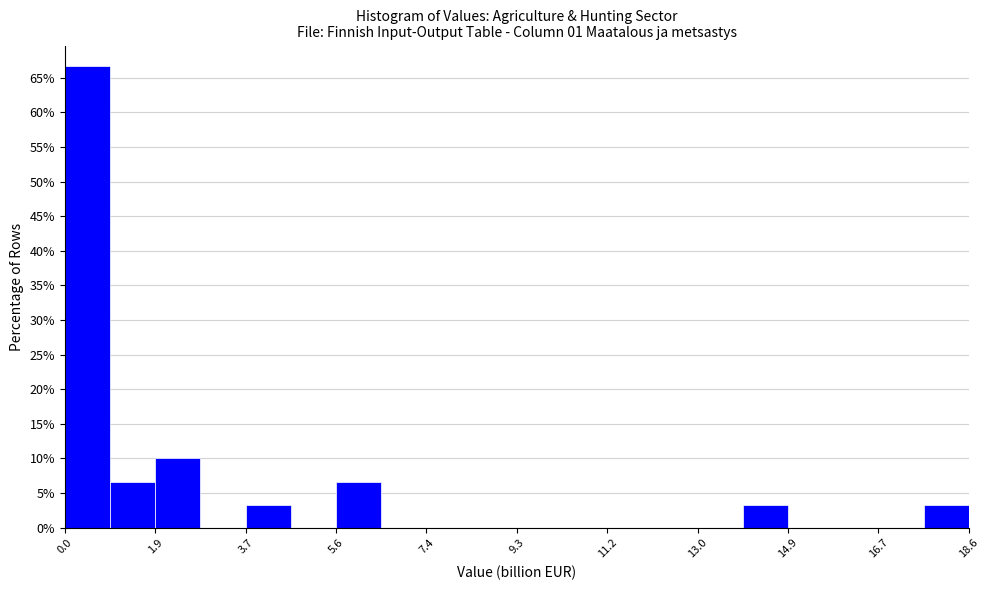

Over which range of the x-axis is the bar tallest?

0.0 to 1.0